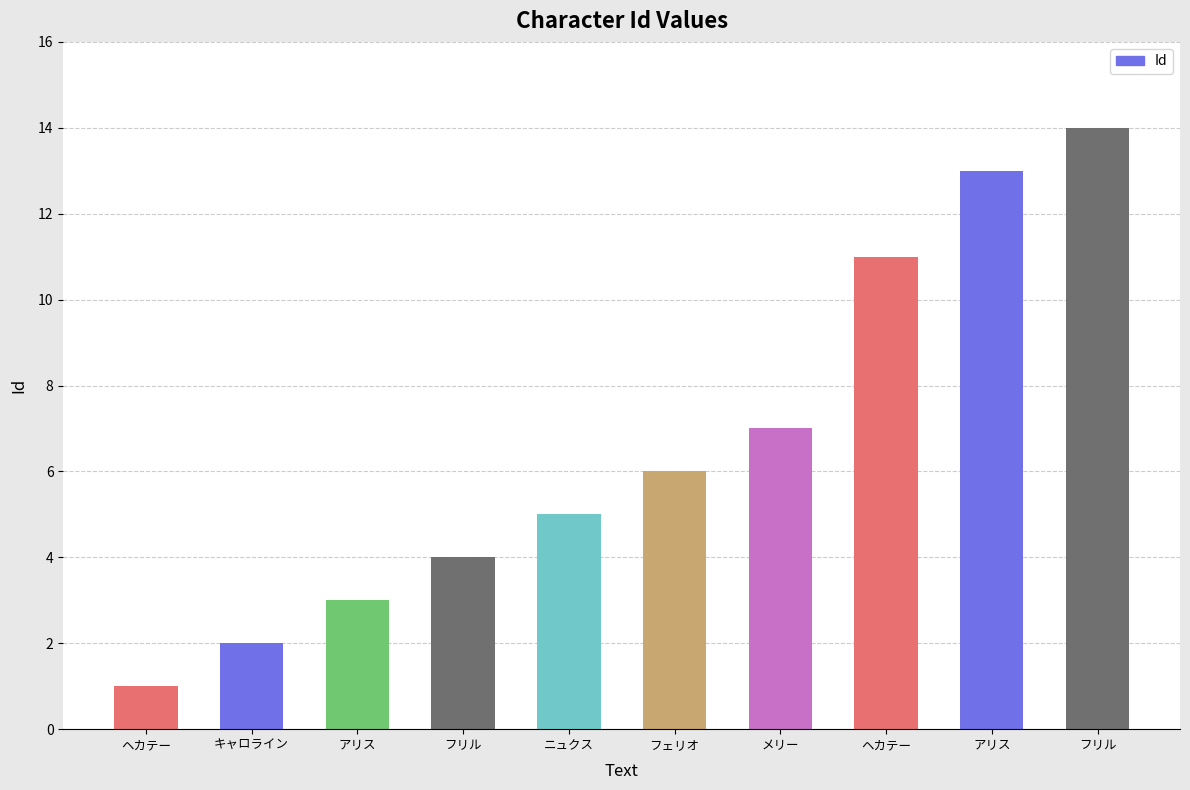

The chart shows a value of 4 at アリス. True or false?

False